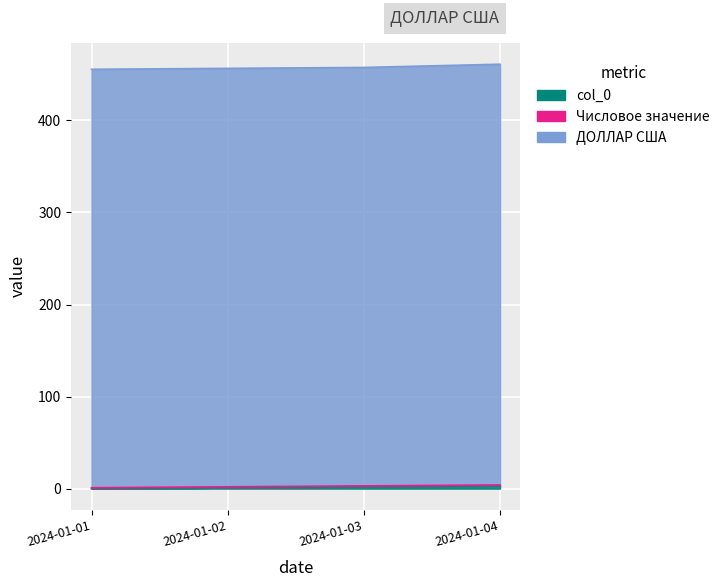

Is the value of Числовое значение at 2024-01-03 greater than the value of col_0 at 2024-01-01?

Yes